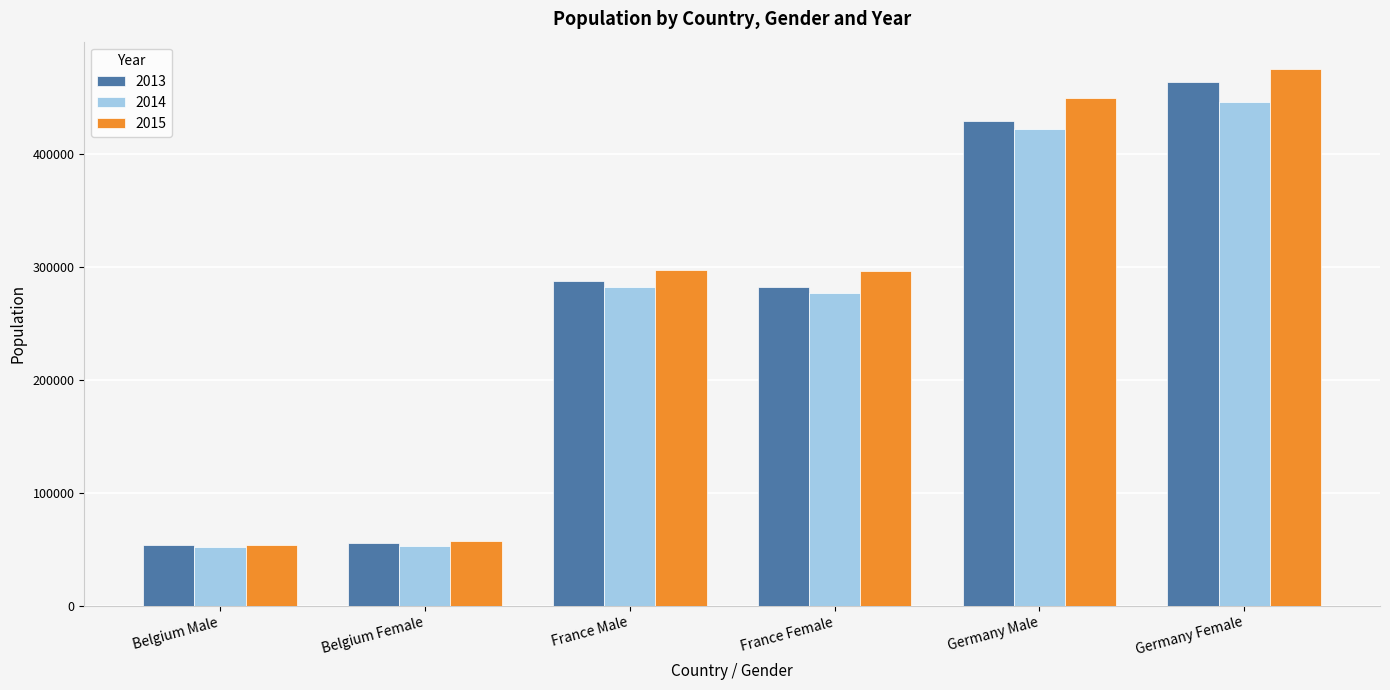

How many bars are there in total?

18